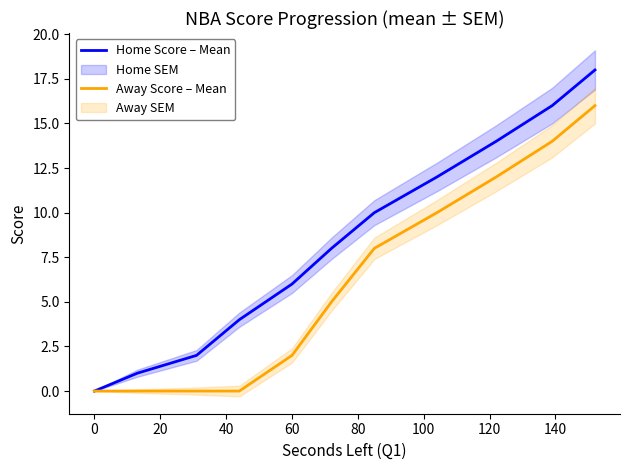

True or false: Home Score – Mean has more than 2 points higher than both neighbors.

False